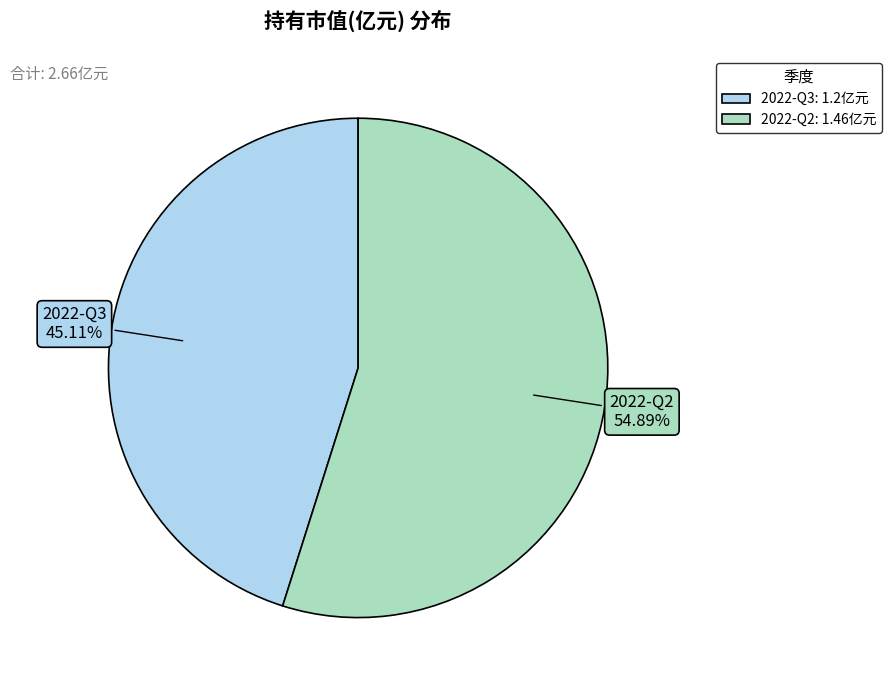

To the nearest percent, what portion does 2022-Q2 represent?

55%